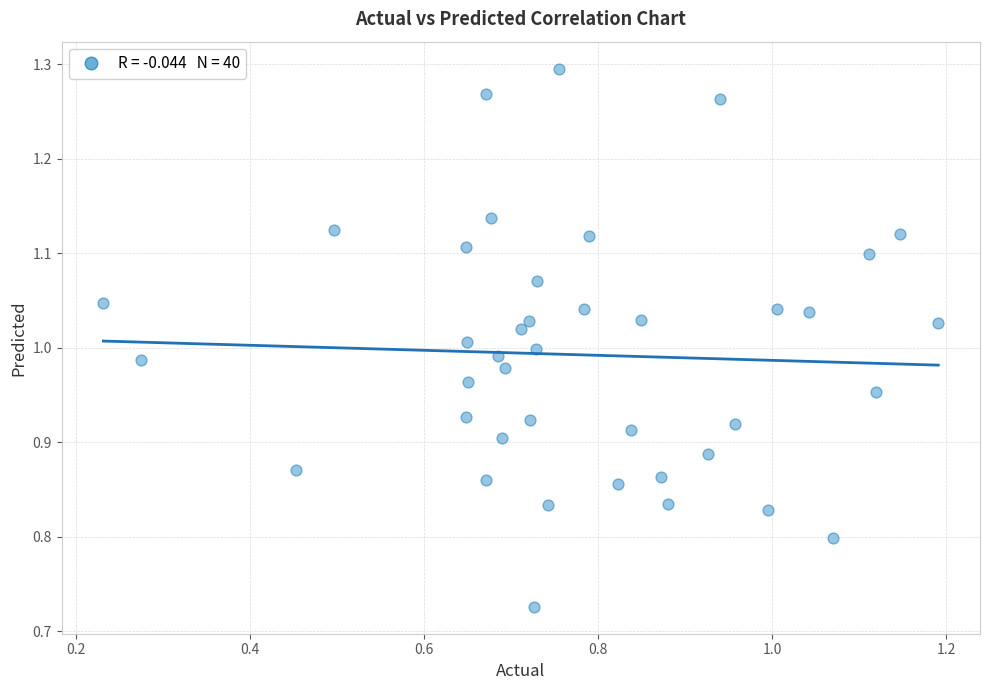

What is the range of Y values (max minus min)?

0.6